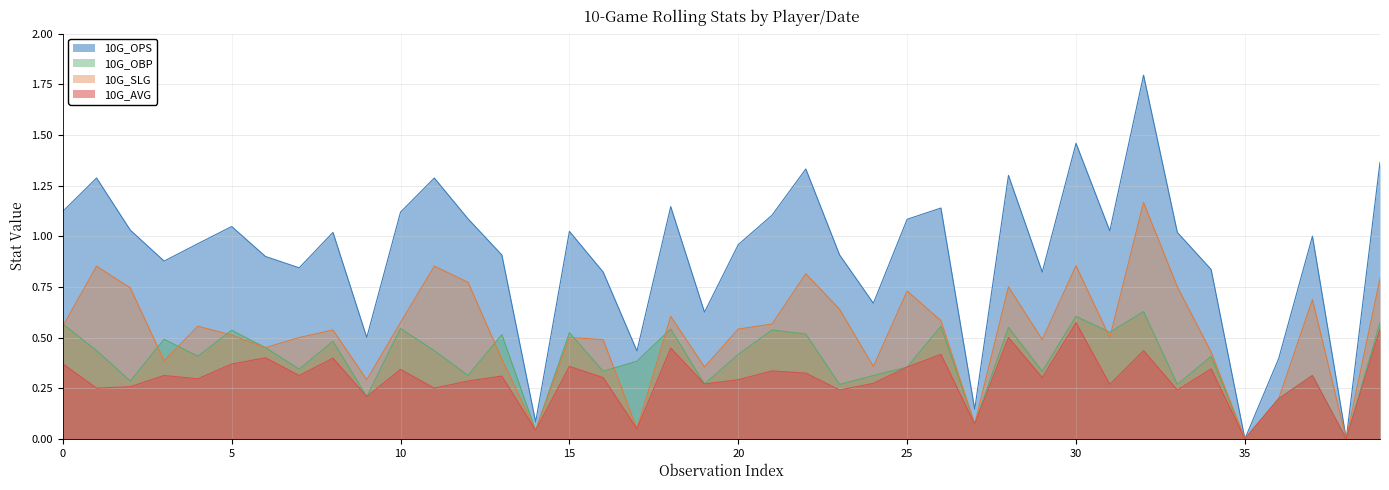

Reading left to right, extract all data points from this chart.

10G_OPS: 1.1	1.3	1.0	0.9	1.0	1.0	0.9	0.8	1.0	0.5	1.1	1.3	1.1	0.9	0.1	1.0	0.8	0.4	1.1	0.6	1.0	1.1	1.3	0.9	0.7	1.1	1.1	0.1	1.3	0.8	1.5	1.0	1.8	1.0	0.8	0.0	0.4	1.0	0.0	1.4
10G_OBP: 0.6	0.4	0.3	0.5	0.4	0.5	0.5	0.3	0.5	0.2	0.5	0.4	0.3	0.5	0.0	0.5	0.3	0.4	0.5	0.3	0.4	0.5	0.5	0.3	0.3	0.4	0.6	0.1	0.6	0.3	0.6	0.5	0.6	0.3	0.4	0.0	0.2	0.3	0.0	0.6
10G_SLG: 0.6	0.9	0.7	0.4	0.6	0.5	0.5	0.5	0.5	0.3	0.6	0.9	0.8	0.4	0.0	0.5	0.5	0.1	0.6	0.4	0.5	0.6	0.8	0.6	0.4	0.7	0.6	0.1	0.8	0.5	0.9	0.5	1.2	0.8	0.4	0.0	0.2	0.7	0.0	0.8
10G_AVG: 0.4	0.2	0.3	0.3	0.3	0.4	0.4	0.3	0.4	0.2	0.3	0.2	0.3	0.3	0.0	0.4	0.3	0.1	0.4	0.3	0.3	0.3	0.3	0.2	0.3	0.4	0.4	0.1	0.5	0.3	0.6	0.3	0.4	0.2	0.3	0.0	0.2	0.3	0.0	0.5